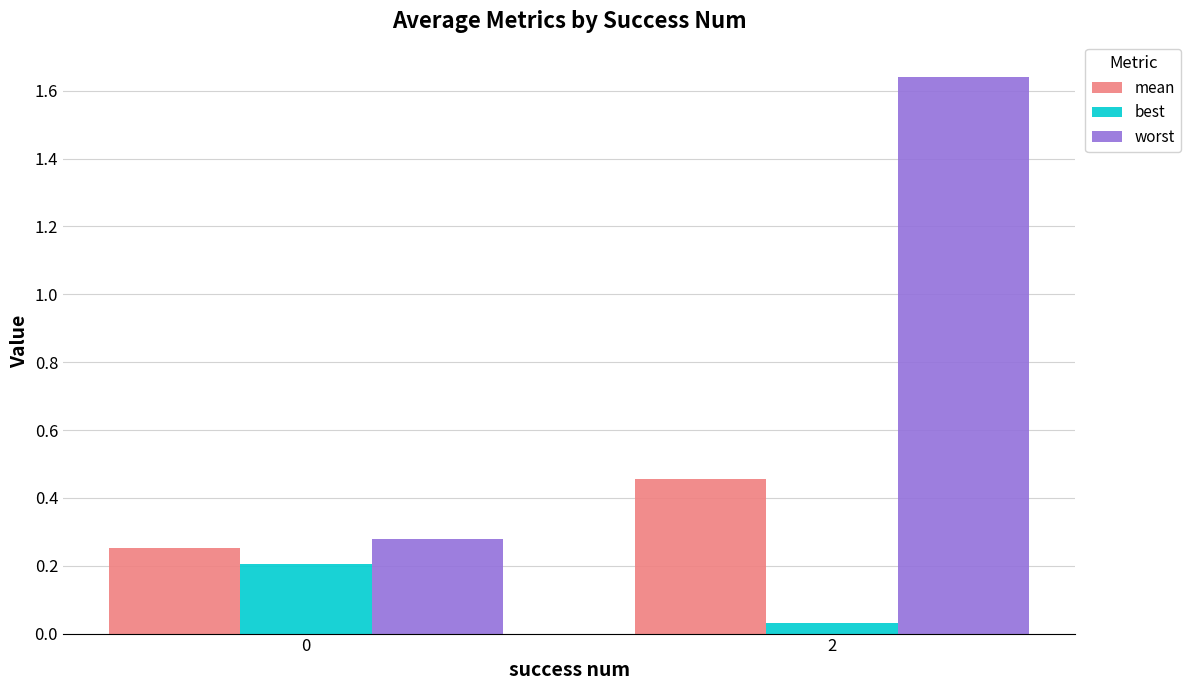

List the series in order of their peak value, highest first.

worst, mean, best